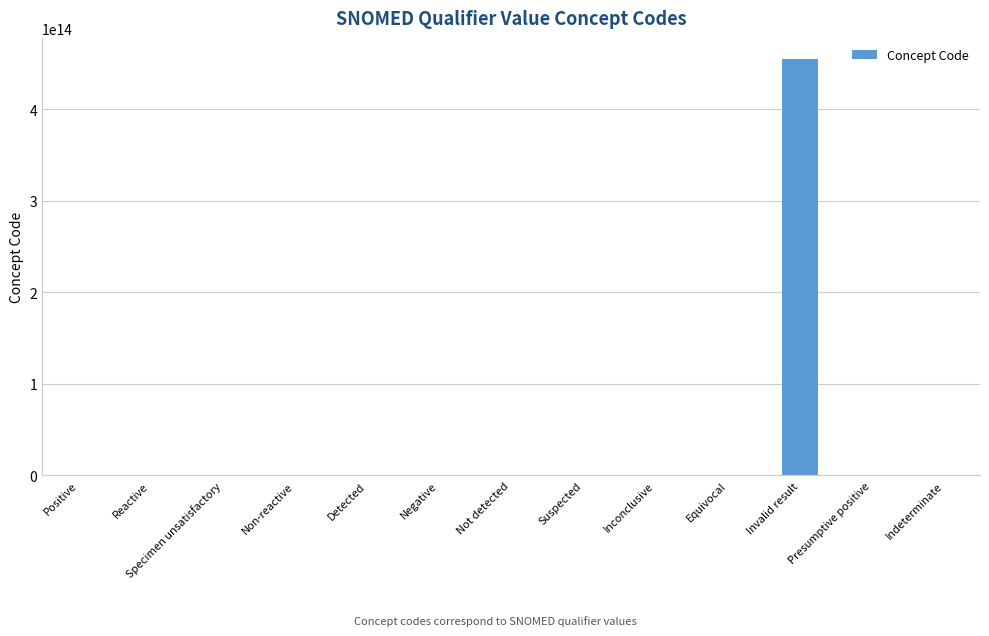

At which label is the value closest to 227685505476055?

Presumptive positive